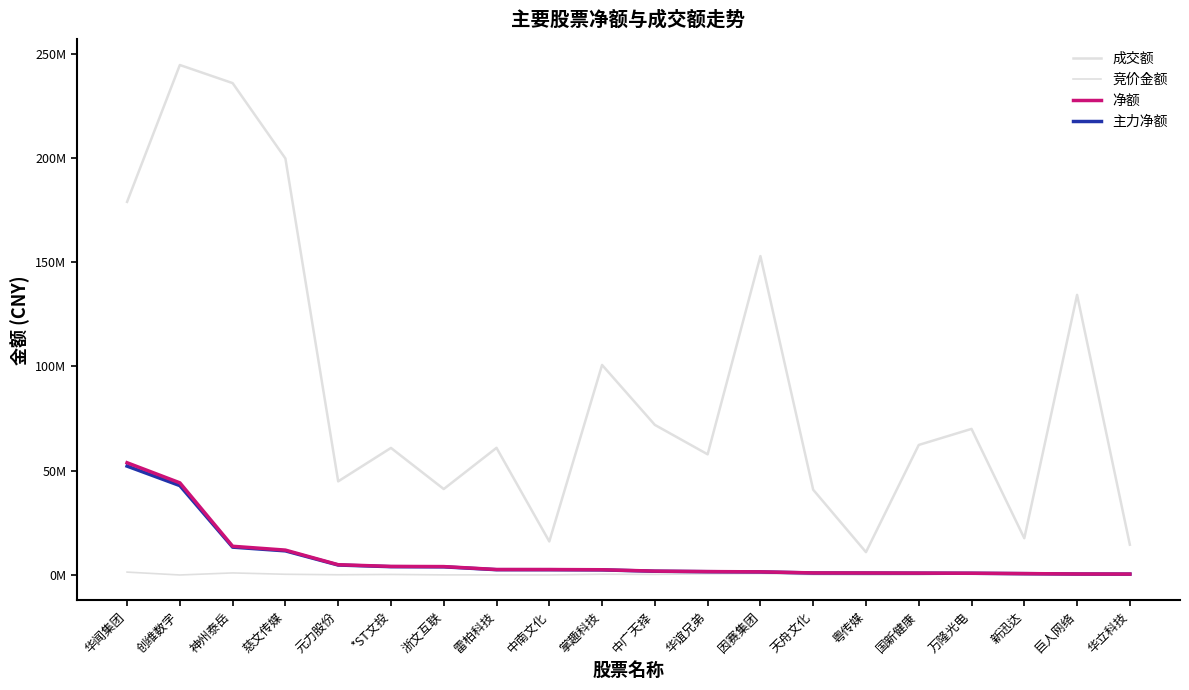

What is the maximum value shown in the chart?

244494846.0